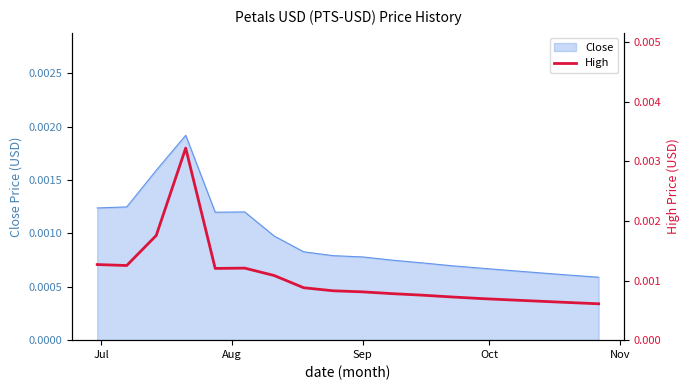

Is it true that the value at Aug is 0.0?

False